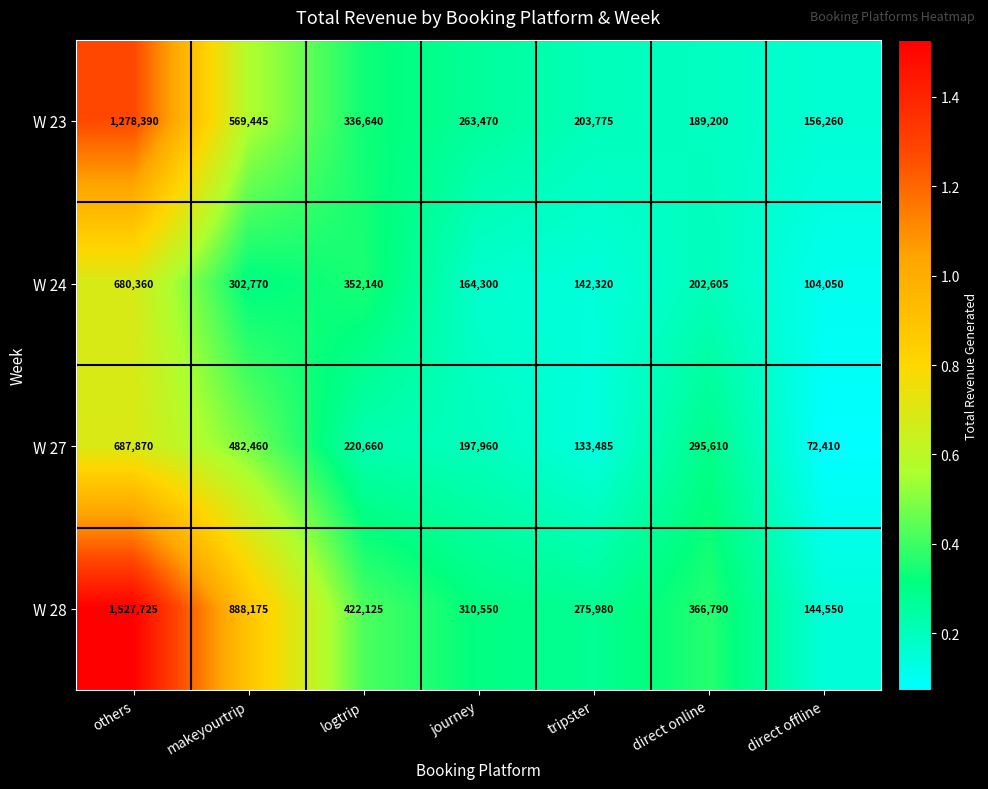

Is the value of W 27 at makeyourtrip greater than the value of W 23 at makeyourtrip?

No